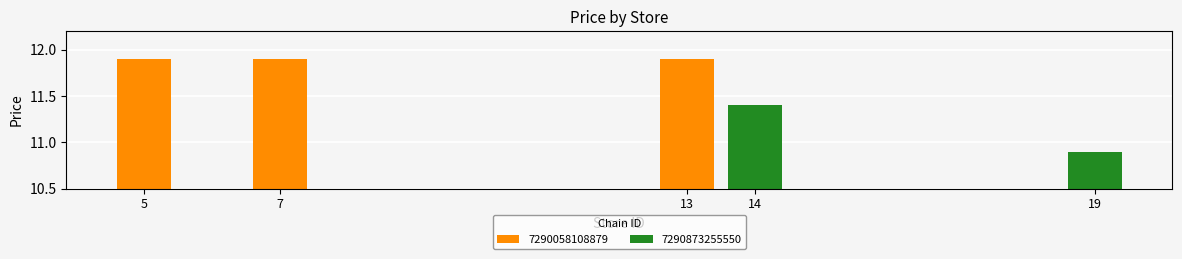

Between 13 and 7, which is larger?

13